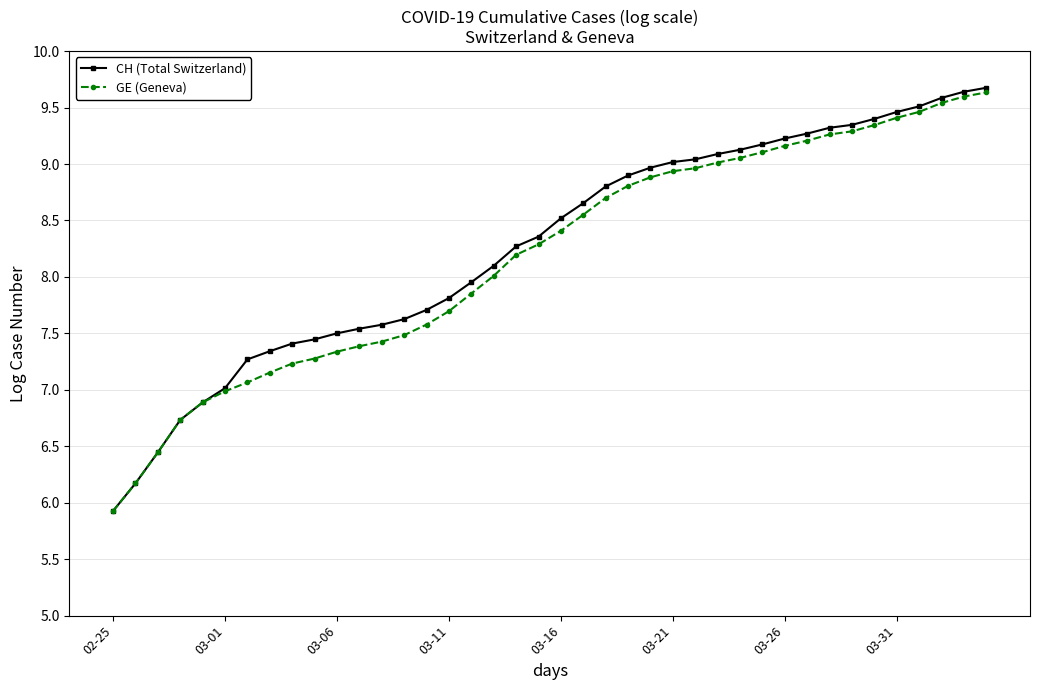

How many categories are shown in the chart?

40